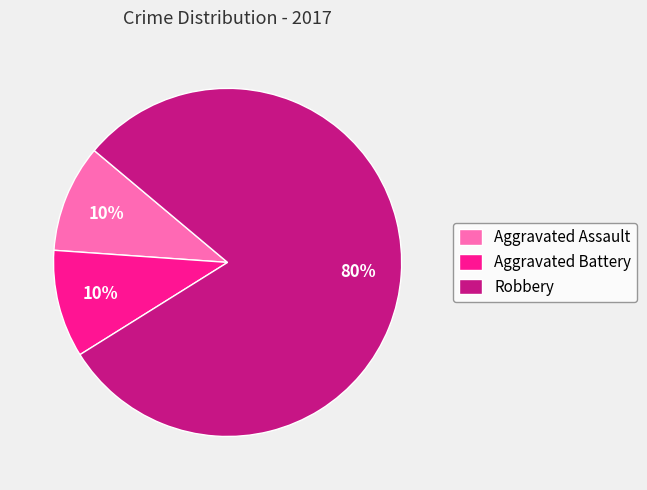

What is the ratio of the value at Aggravated Assault to the value at Aggravated Battery?

1.0